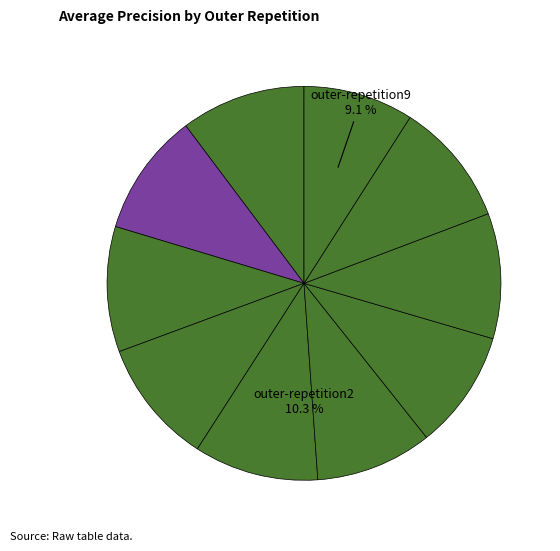

How many slices are in this pie chart?

10